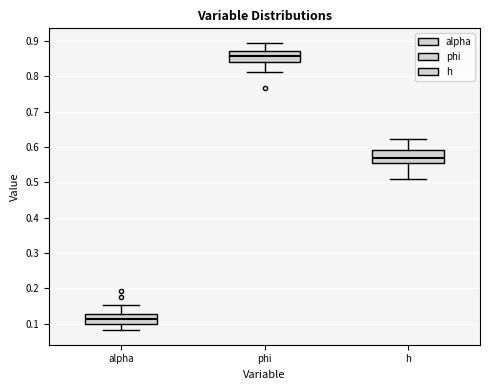

Which box has the lowest median line?

alpha